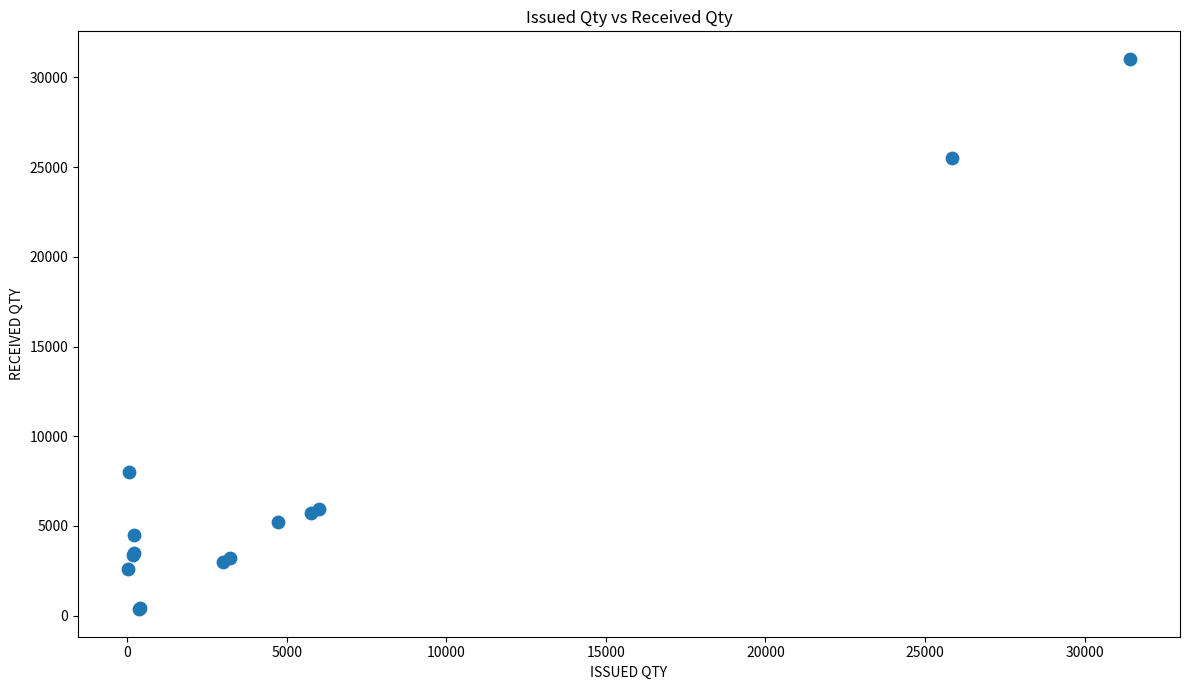

What Y value in the scatter plot is closest to 15697?

8025